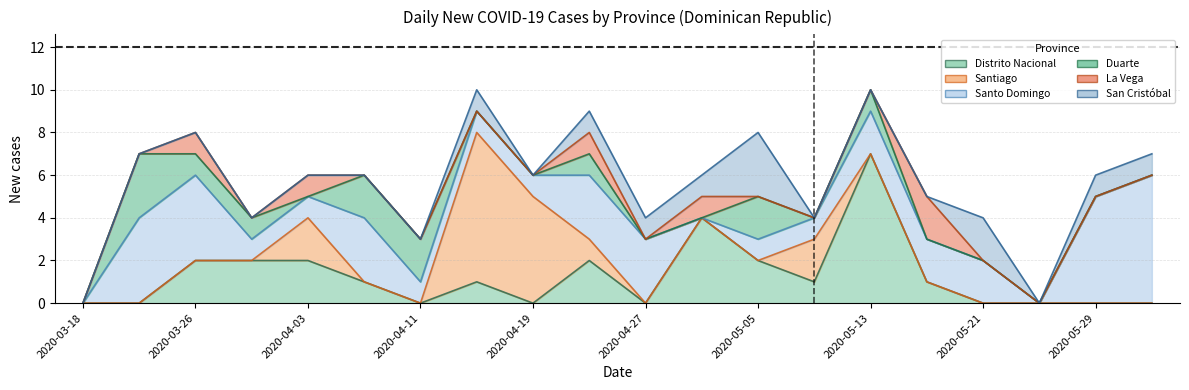

What position from the right is 2020-04-19?

12